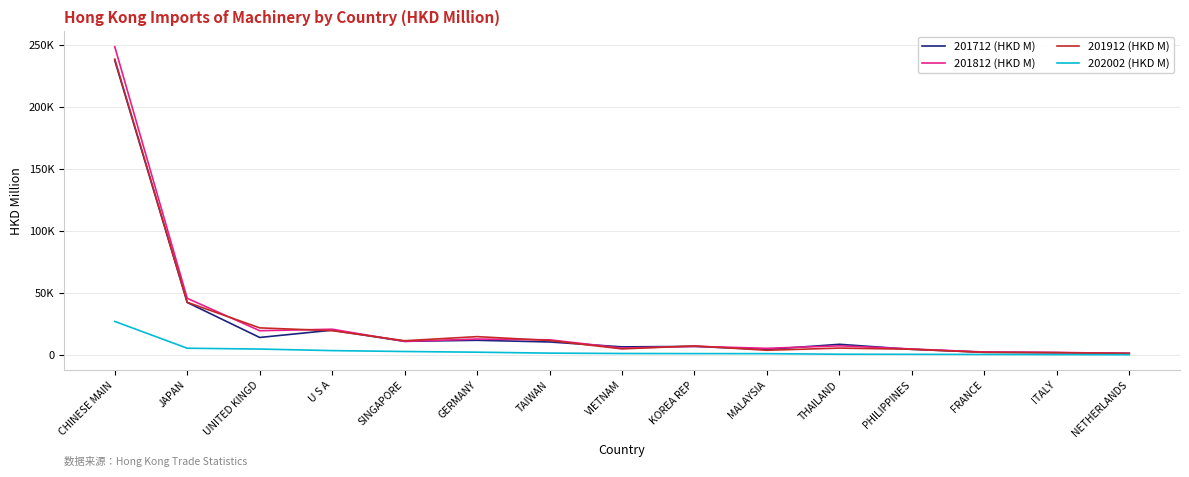

What are all the series names shown in the legend?

201712 (HKD M), 201812 (HKD M), 201912 (HKD M), 202002 (HKD M)